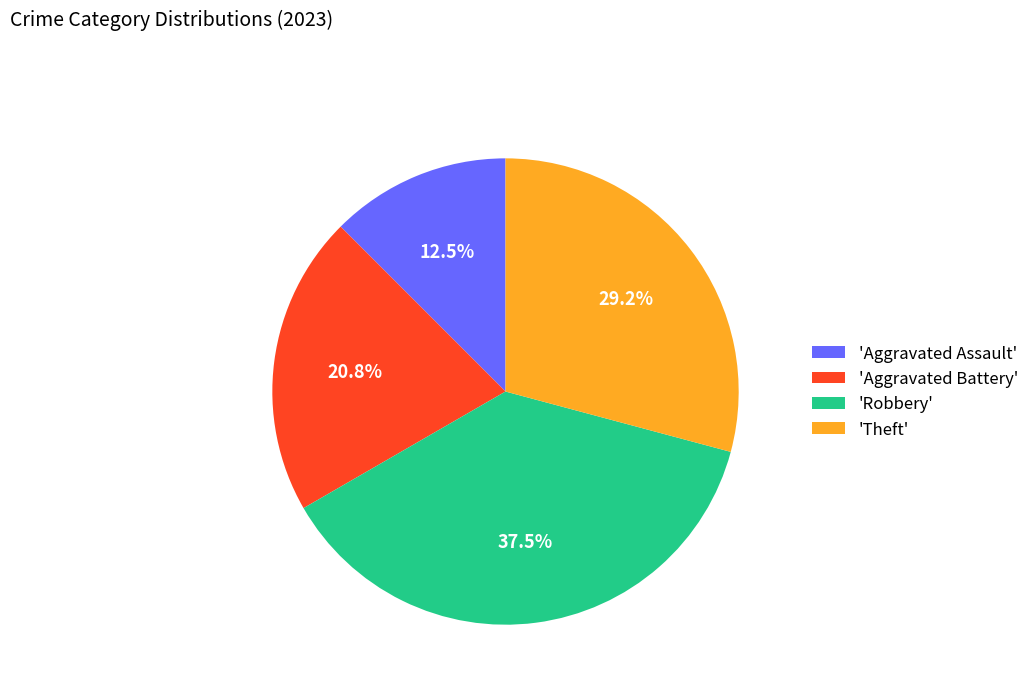

Approximately how many times larger is the value at 'Aggravated Assault' compared to 'Robbery'?

0.3